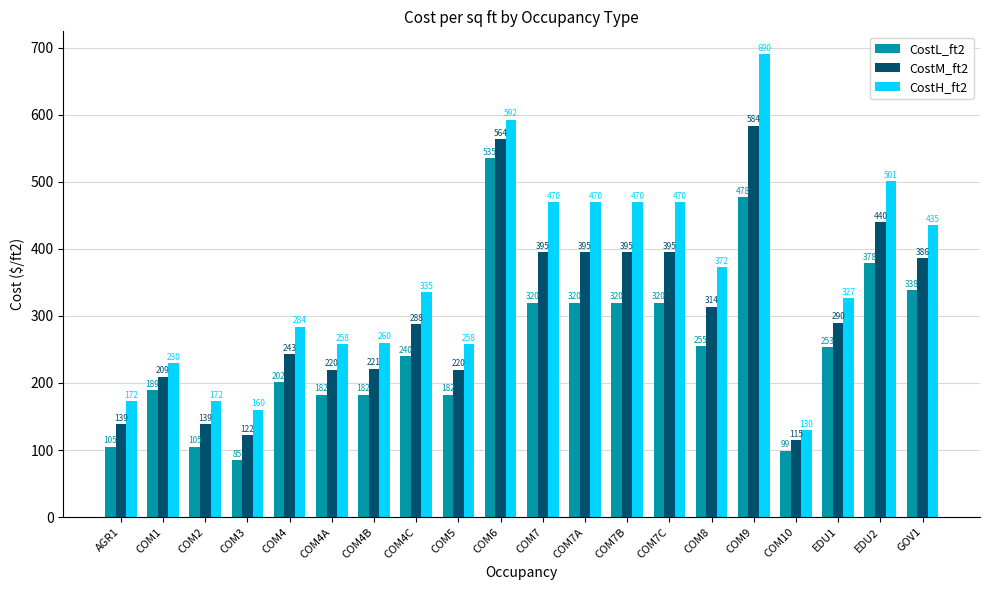

Read the CostH_ft2 value at GOV1.

435.0